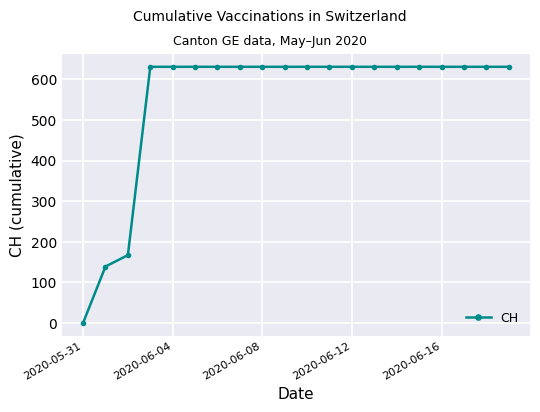

Reading right to left, transcribe all the data shown in this chart.

631	631	631	631	631	631	631	631	631	631	631	631	631	631	631	631	631	167	139	0